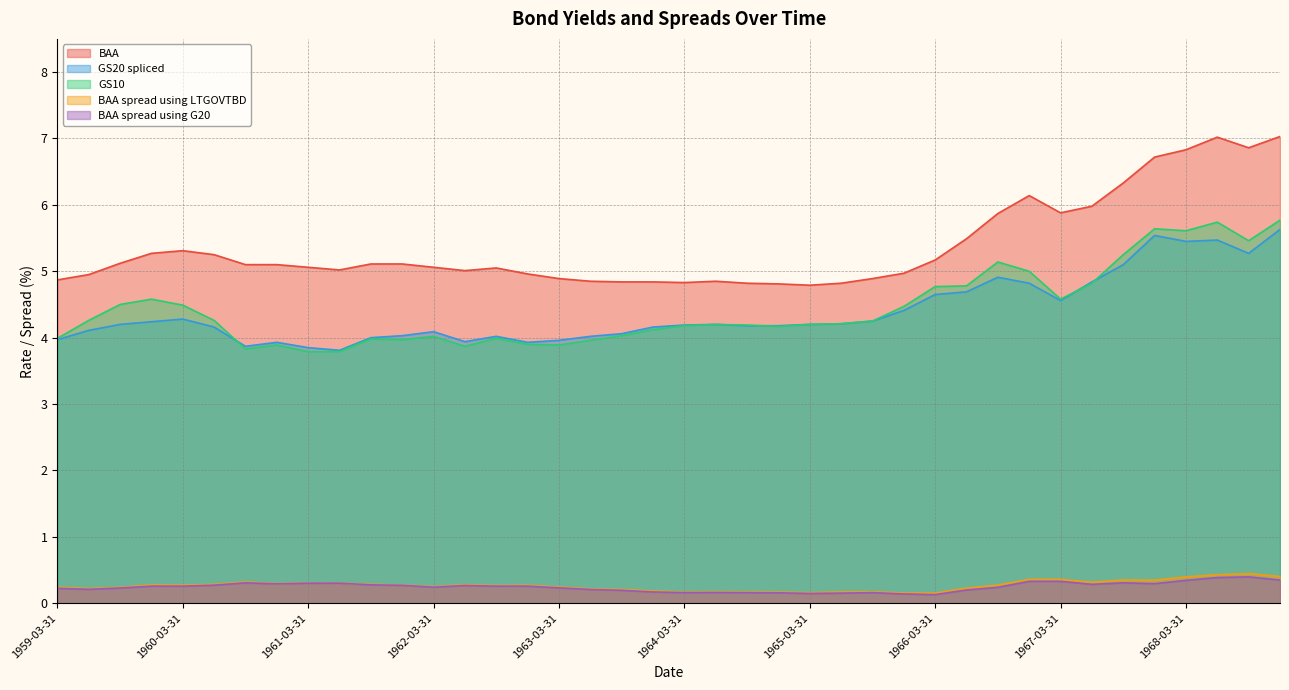

Which series has the widest spread of values?

BAA